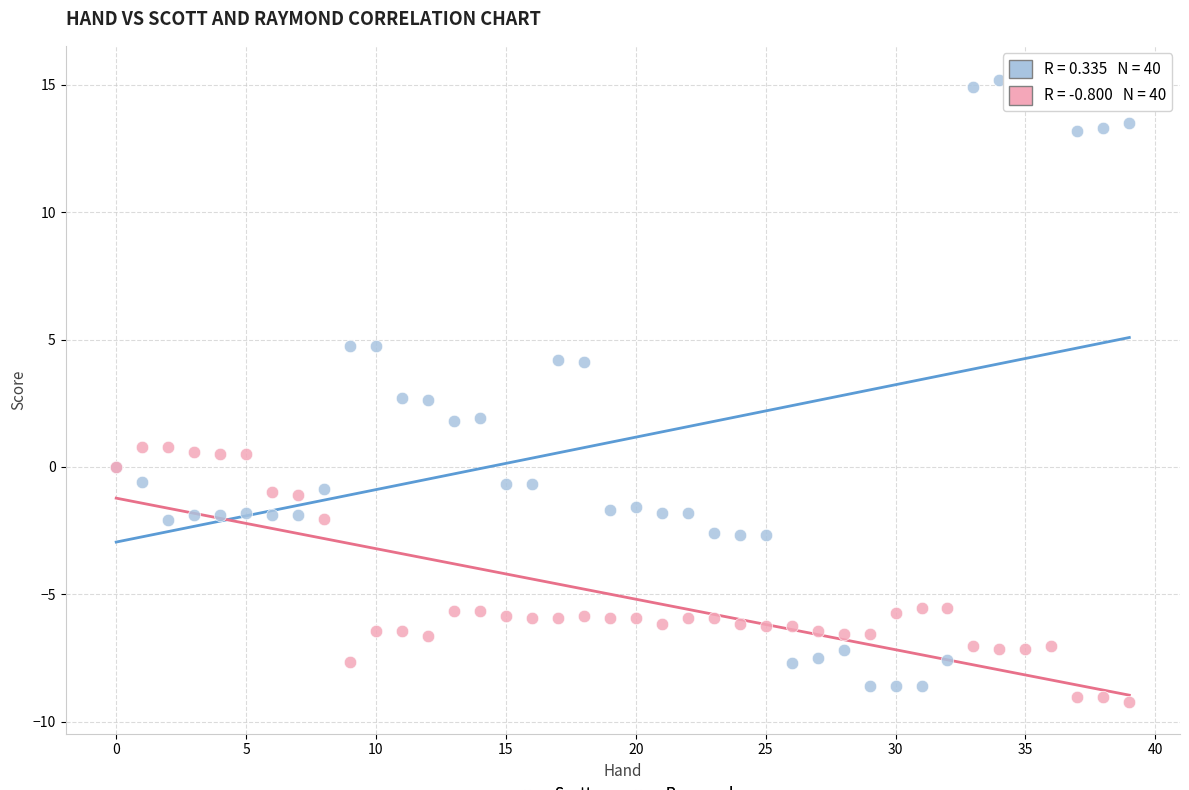

Which series reaches the maximum Y coordinate?

Scott